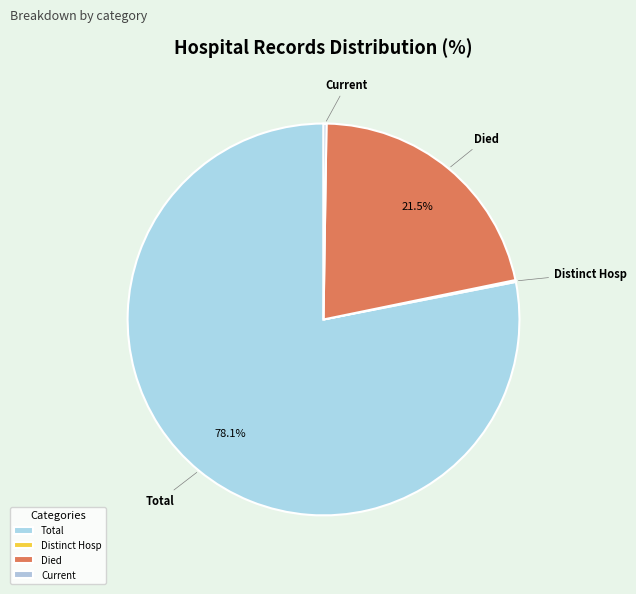

Is Total the majority of the pie?

Yes